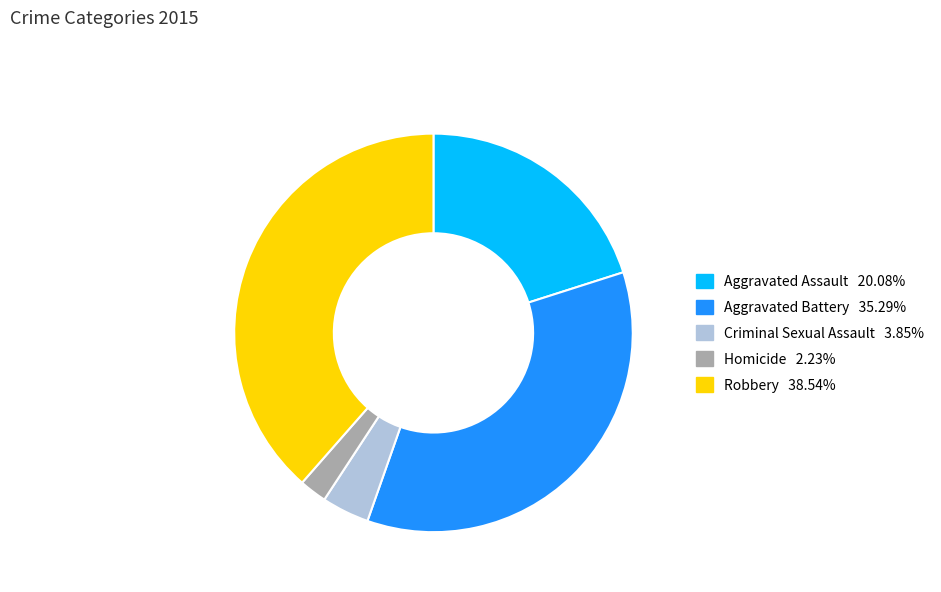

Which slice is the largest?

Robbery